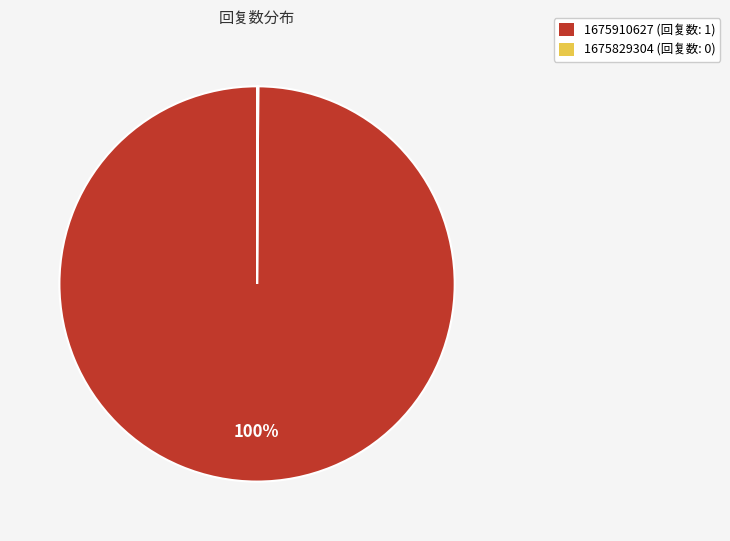

Does 1675910627 account for over 50% of the chart?

Yes